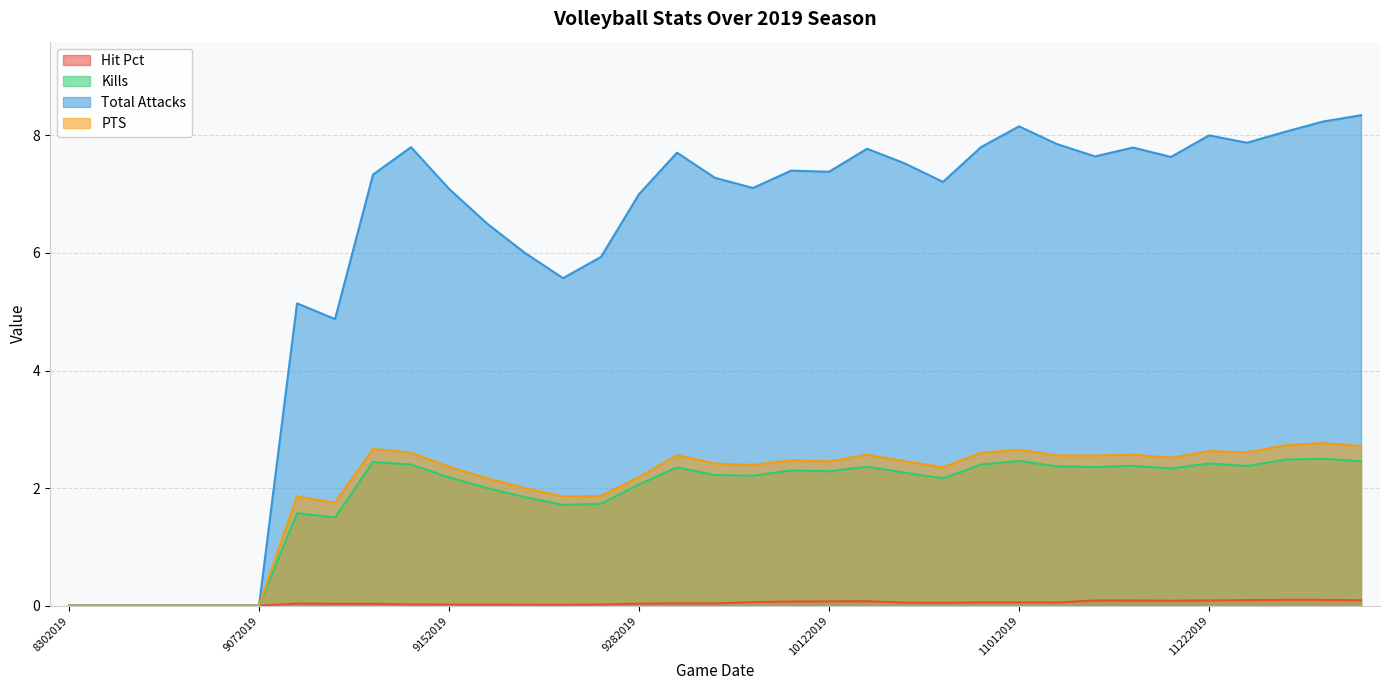

What is the value of the Total Attacks point at the 11th from the left?

7.1